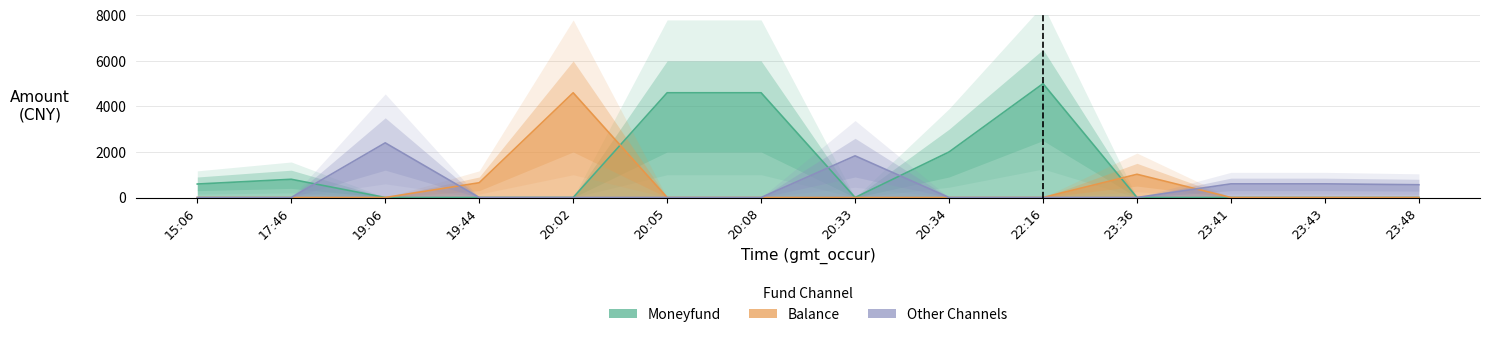

Rank the series by their maximum value, from lowest to highest.

other_channels, balance, moneyfund